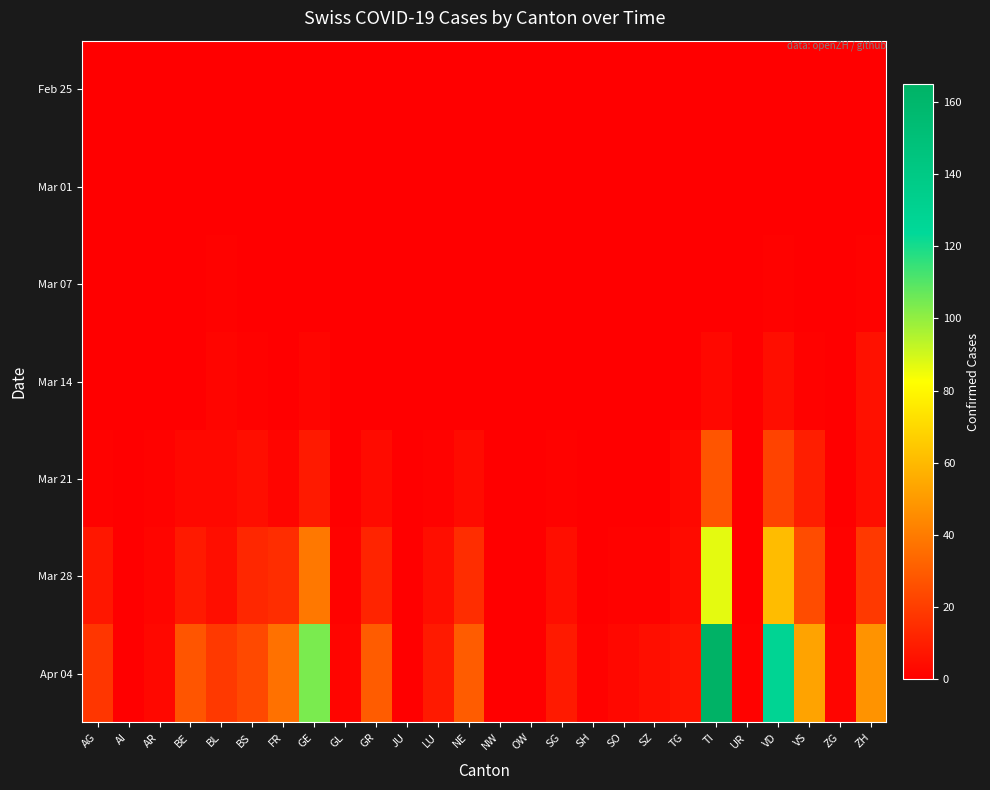

At SO, list the series in order from smallest to largest.

Feb 25, Mar 01, Mar 07, Mar 14, Mar 21, Mar 28, Apr 04